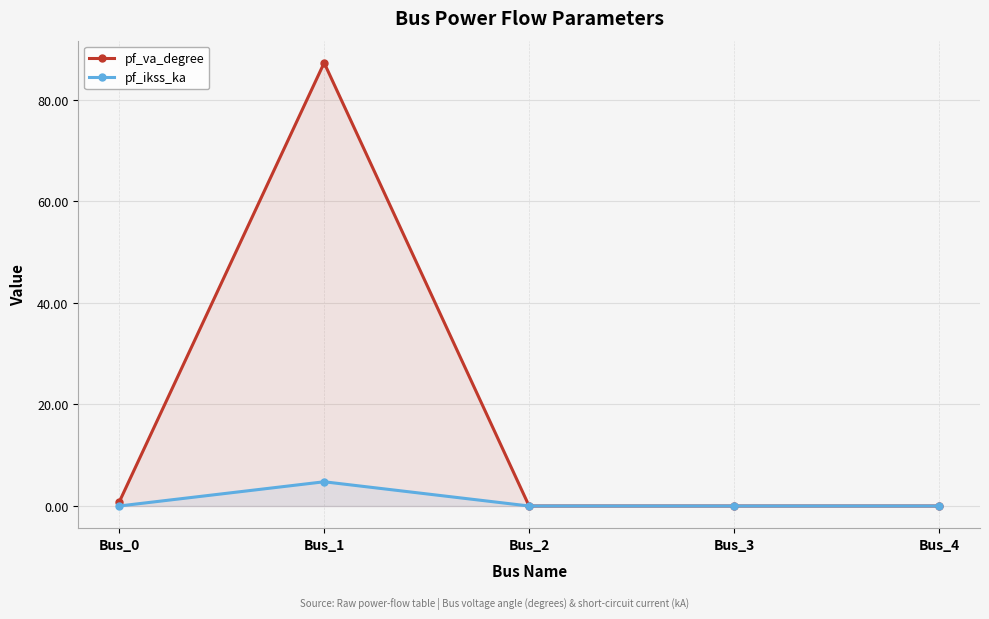

True or false: pf_va_degree and pf_ikss_ka intersect in this chart.

False